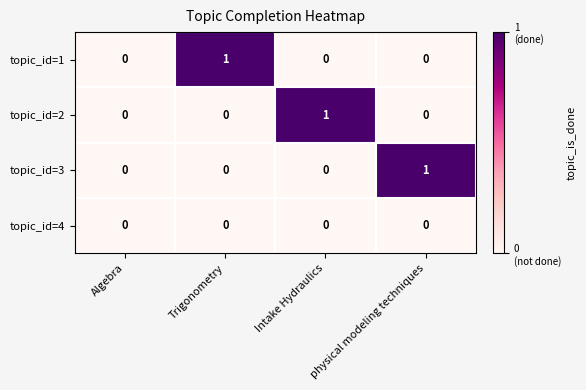

Which series changed the most between Algebra and Trigonometry?

topic_id=1